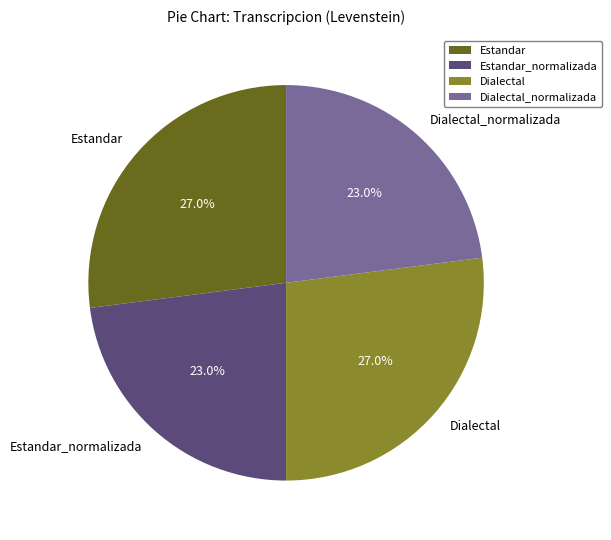

To the nearest percent, what percentage of the pie is Estandar_normalizada?

23%